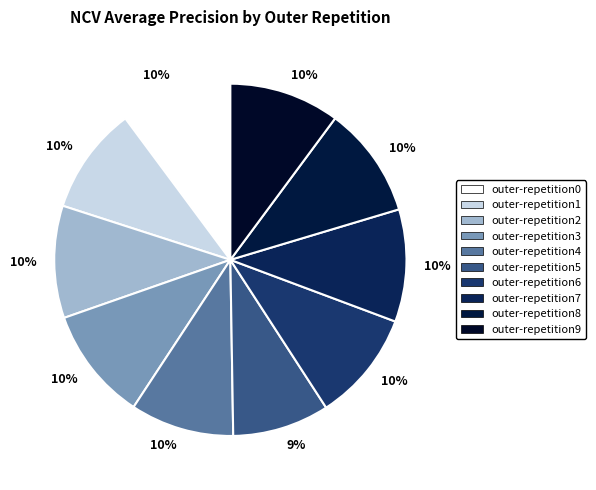

Is there a majority slice in this chart?

No